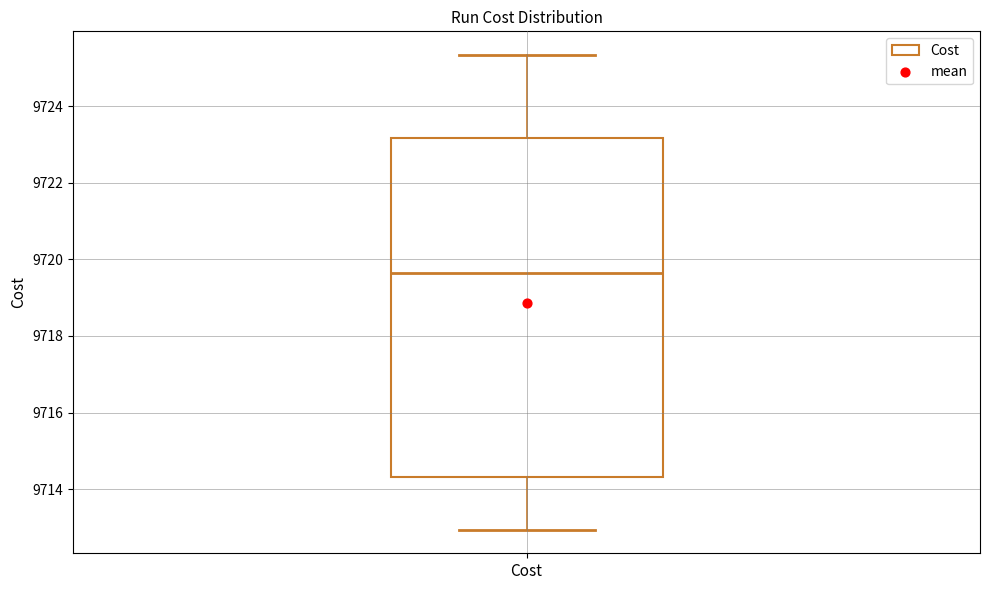

Read this box plot against the y-axis: the position of the median line, the range covered by the box, and the ends of both whiskers. The values are not printed on the chart, so give them approximately, as read against the axis.

median 9719.6, box 9714.4 to 9723.2, whiskers 9713.0 to 9725.4